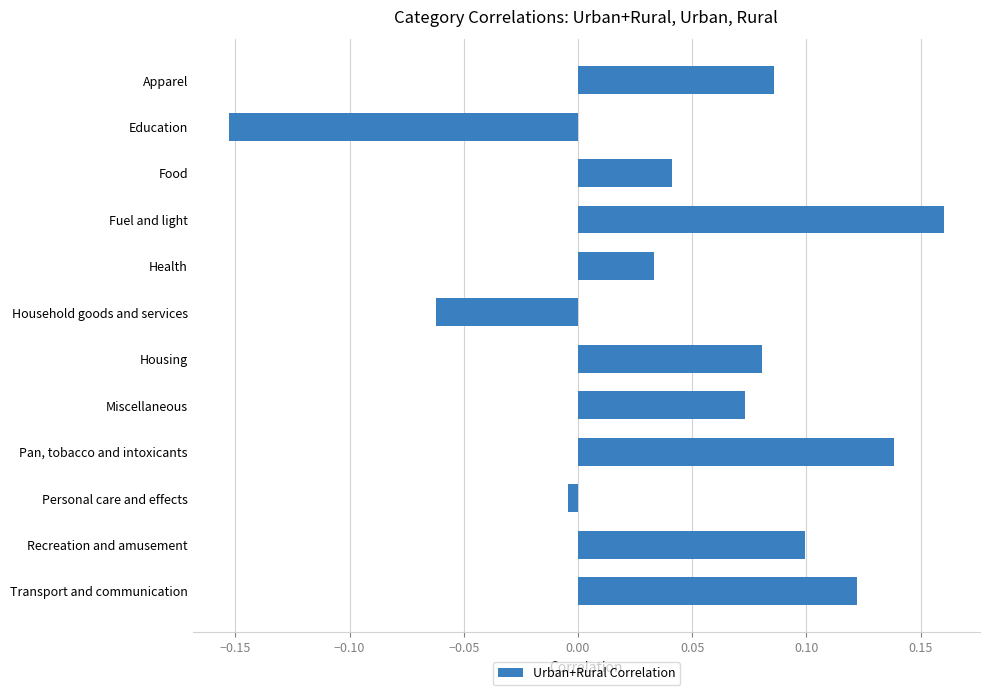

What is the label of the 4th bar from the bottom?

Pan, tobacco and intoxicants